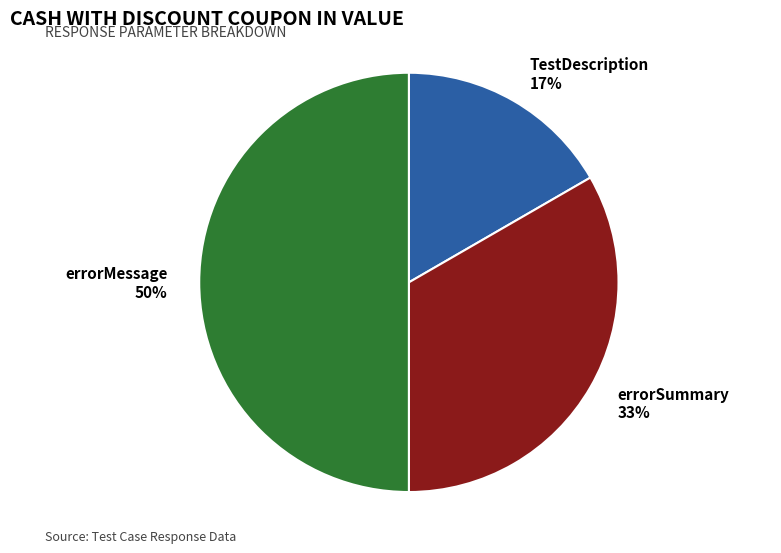

Which slice is the smallest?

TestDescription